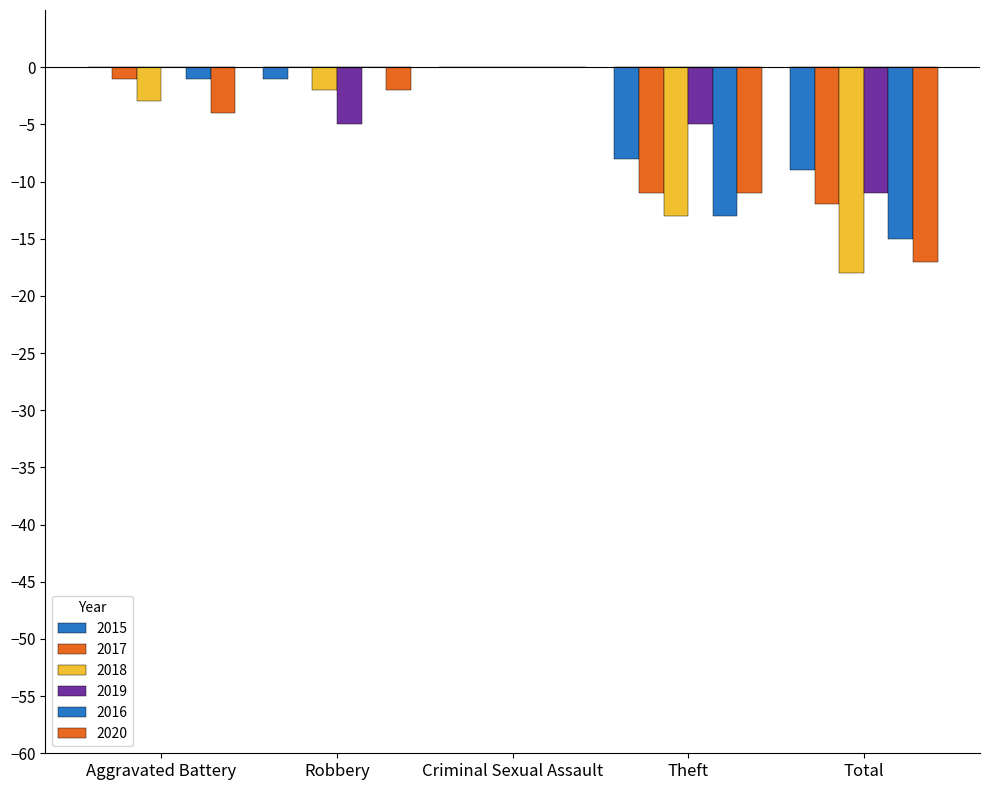

Does the chart contain stacked bars?

No